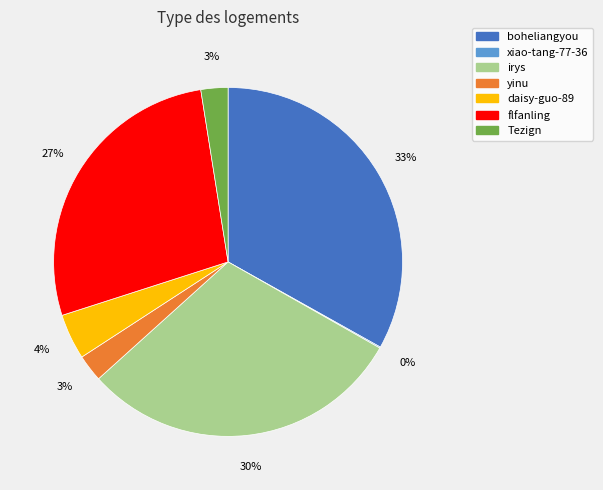

Is there a majority slice in this chart?

No